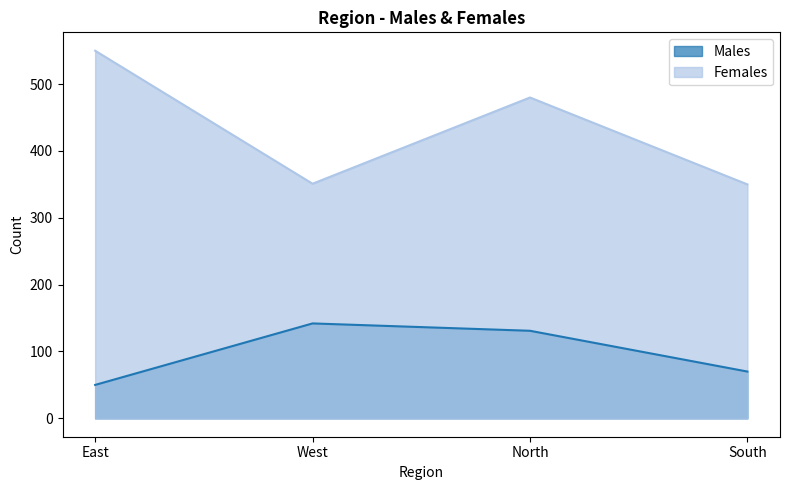

True or false: Males has more than 1 interior local peaks.

False